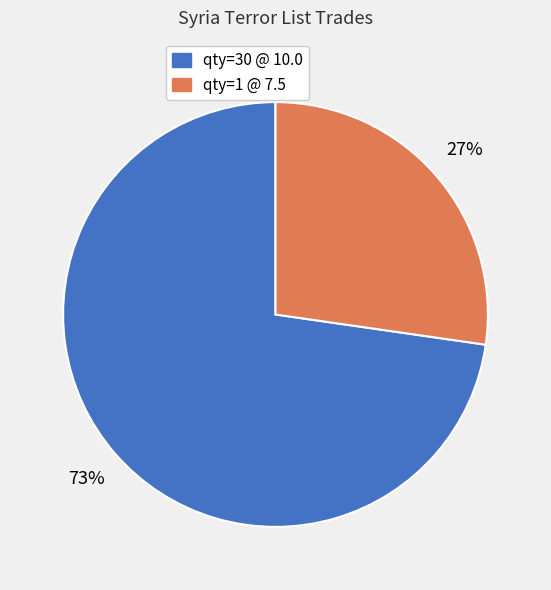

Is there a majority slice in this chart?

Yes